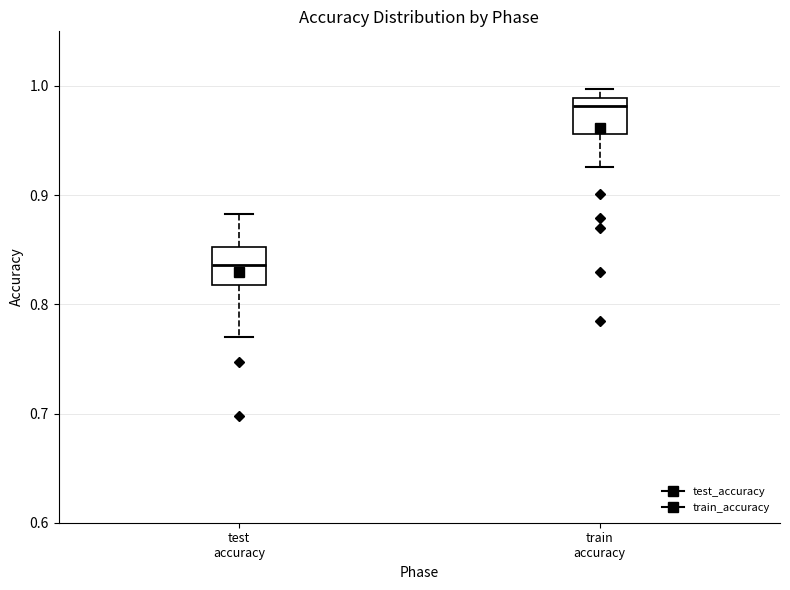

Reading left to right, transcribe this box plot: for each box, give where its median line is, the range the box spans, and where its two whiskers end, as read against the y-axis. The values are not printed on the chart, so give them approximately, as read against the axis.

test accuracy: median 0.84, box 0.82 to 0.85, whiskers 0.77 to 0.88
train accuracy: median 0.98, box 0.96 to 0.99, whiskers 0.93 to 1.00